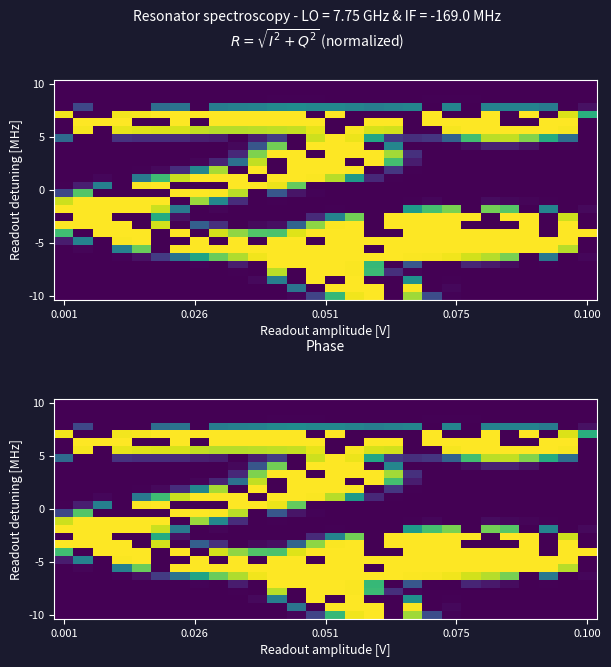

At which category is the sum across all series the highest?

15